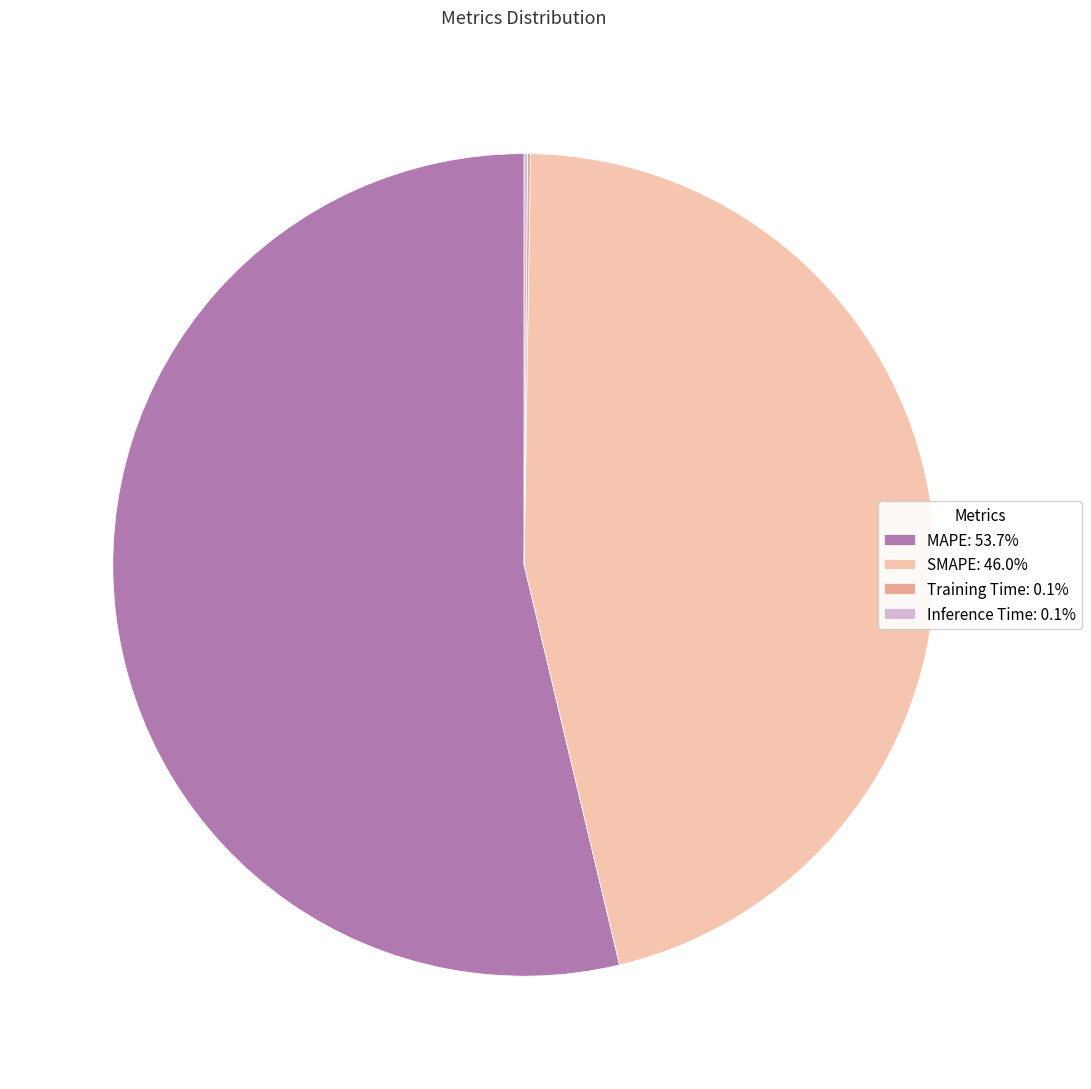

What is the change in value from SMAPE to Training Time?

-28.6